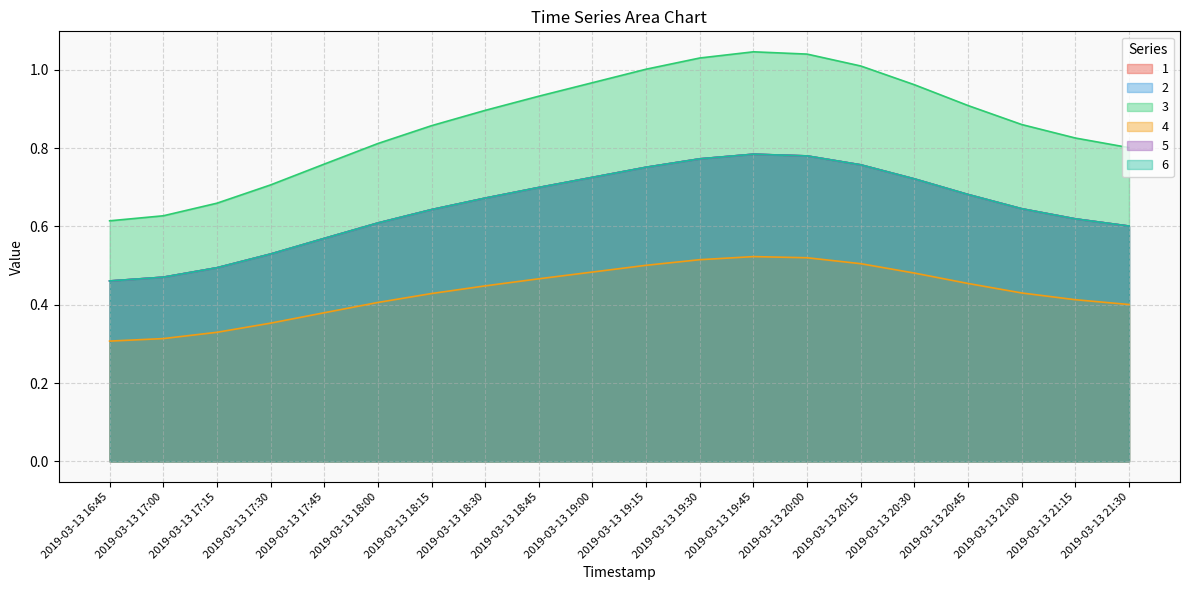

Rank the series by their maximum value, from lowest to highest.

4, 1, 2, 5, 6, 3